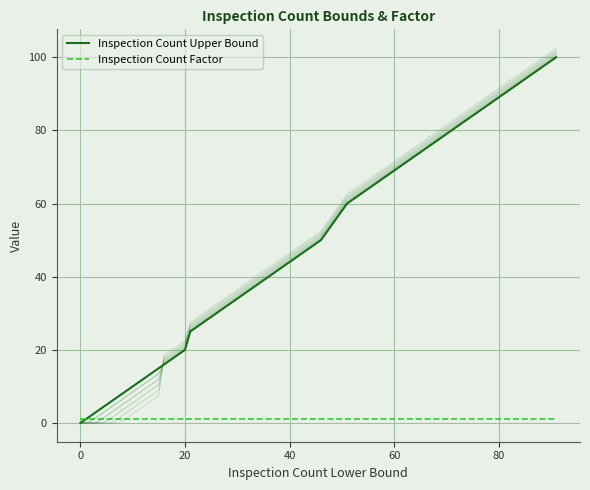

What are all the series names shown in the legend?

Inspection Count Upper Bound, Inspection Count Factor